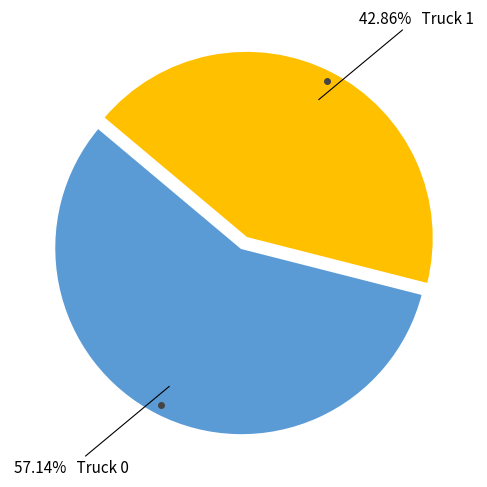

Is there a majority slice in this chart?

Yes